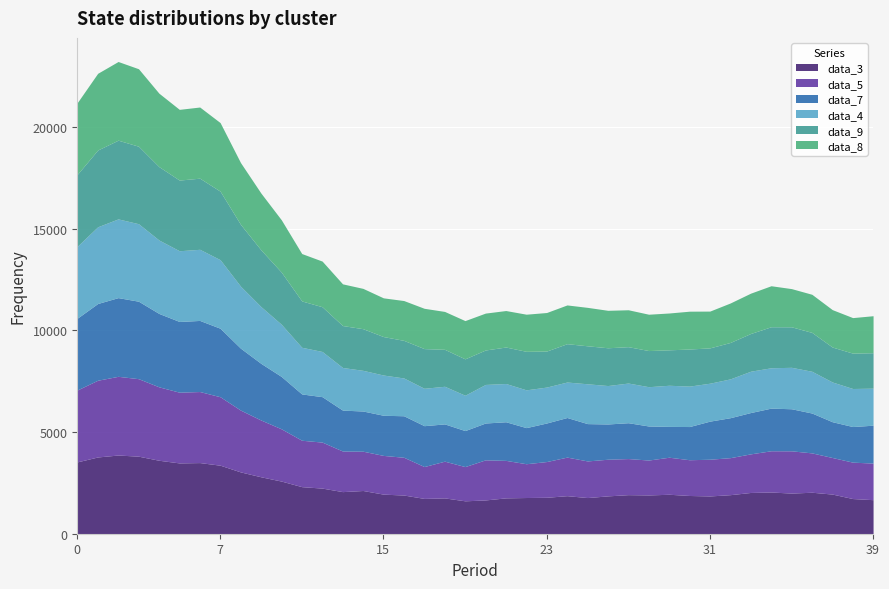

What are all the series names shown in the legend?

data_3, data_5, data_7, data_4, data_9, data_8